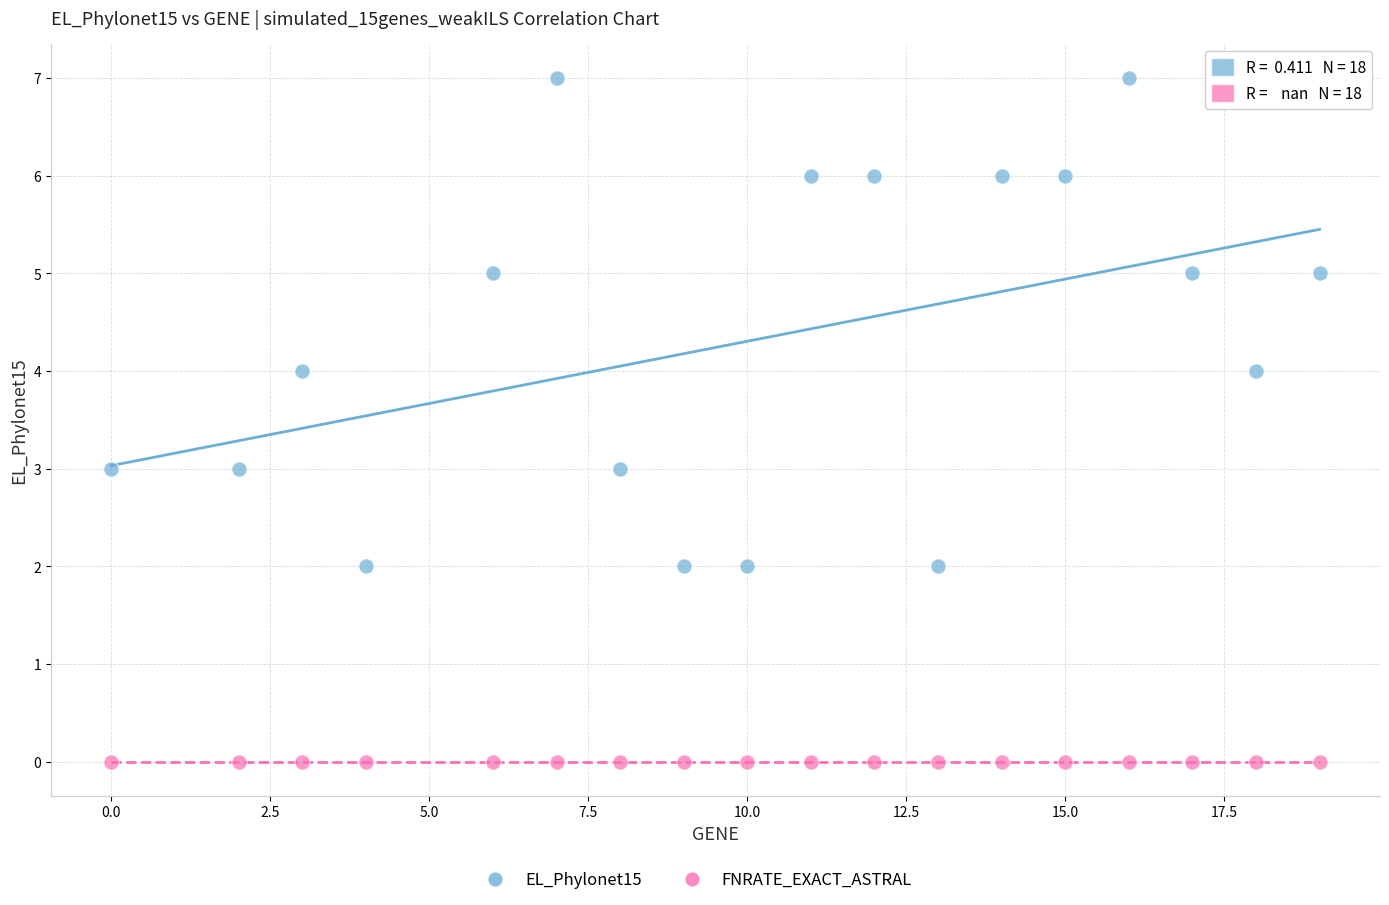

Which series contains the highest Y value?

EL_Phylonet15